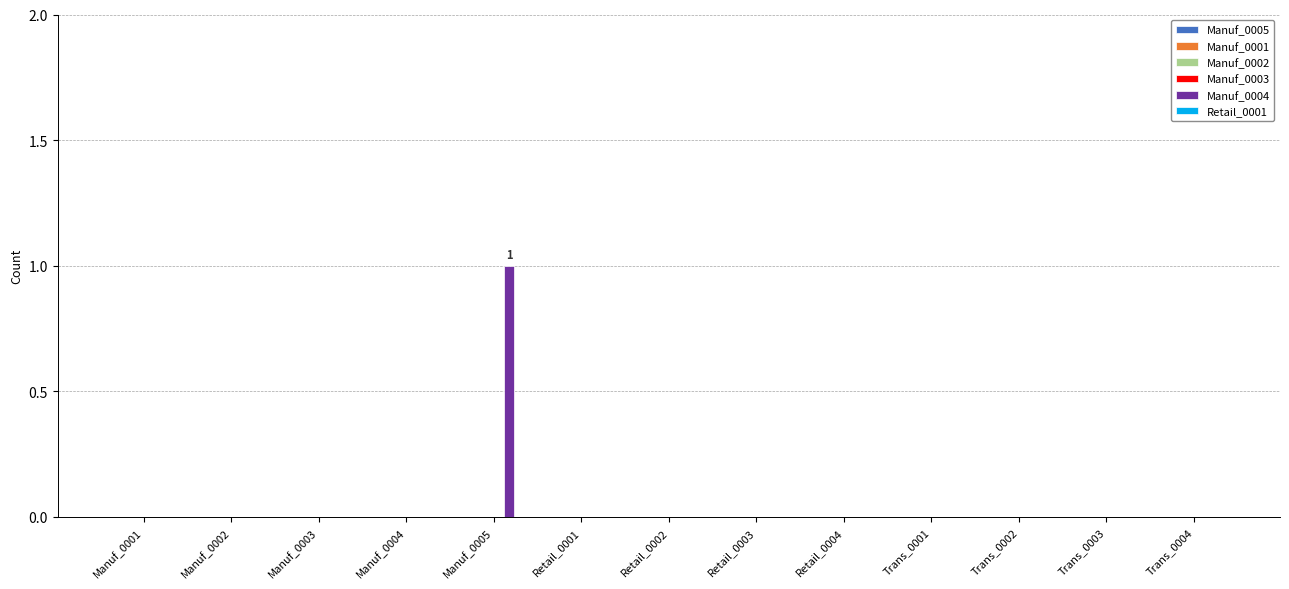

Which label corresponds to the largest value in the chart?

Manuf_0005